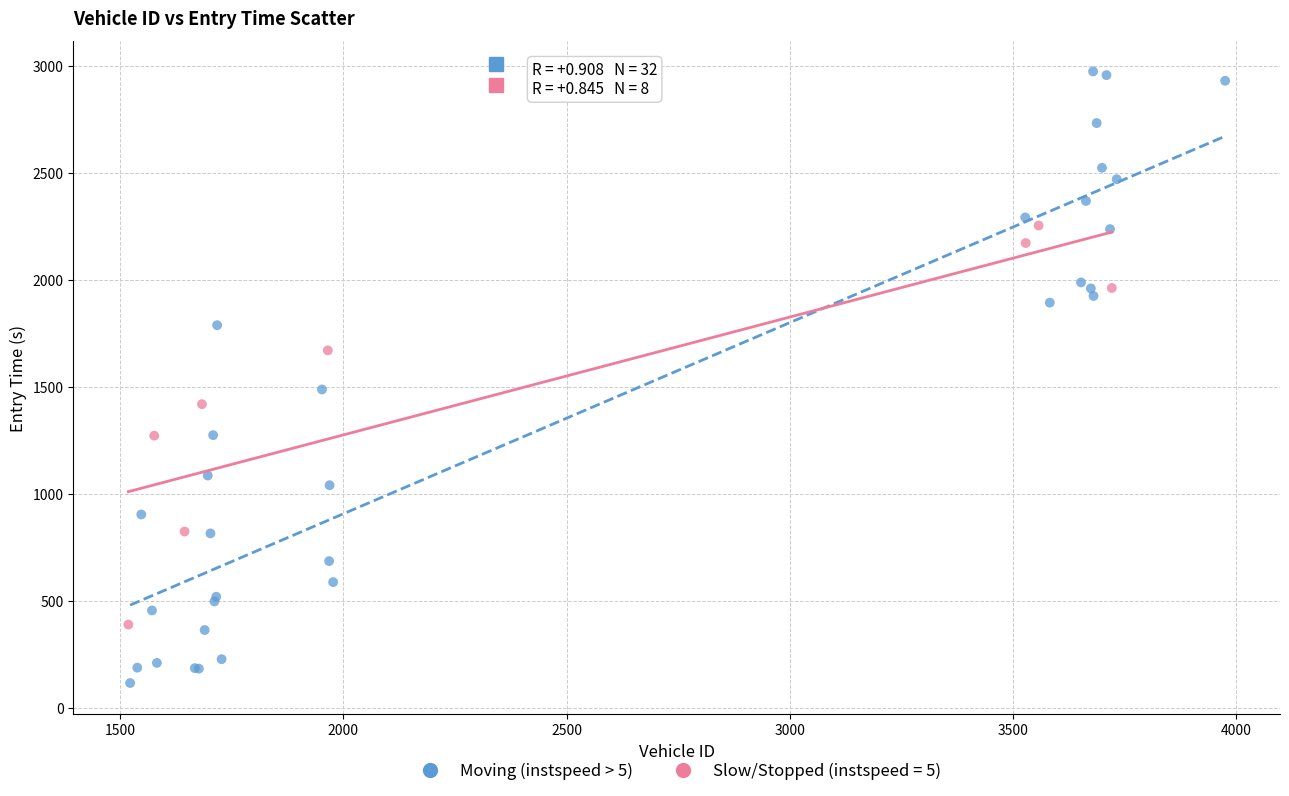

Which series reaches the minimum Y coordinate?

Moving (instspeed > 5)